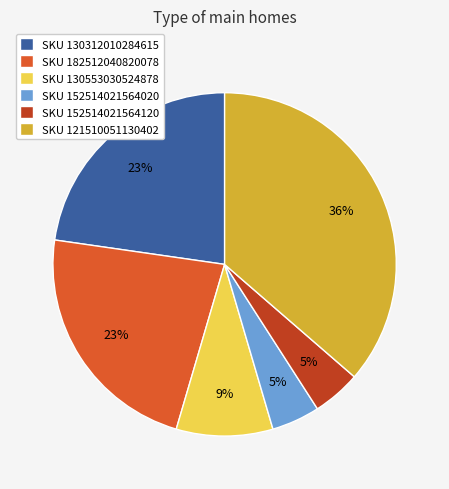

Is there any slice that represents more than half of the pie?

No